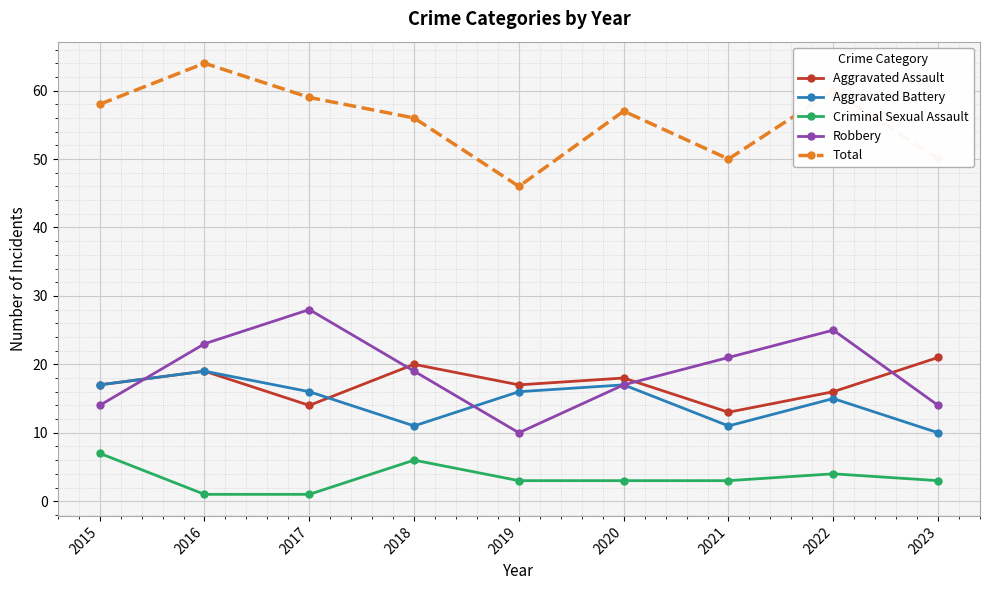

Does the chart have visible grid lines?

Yes